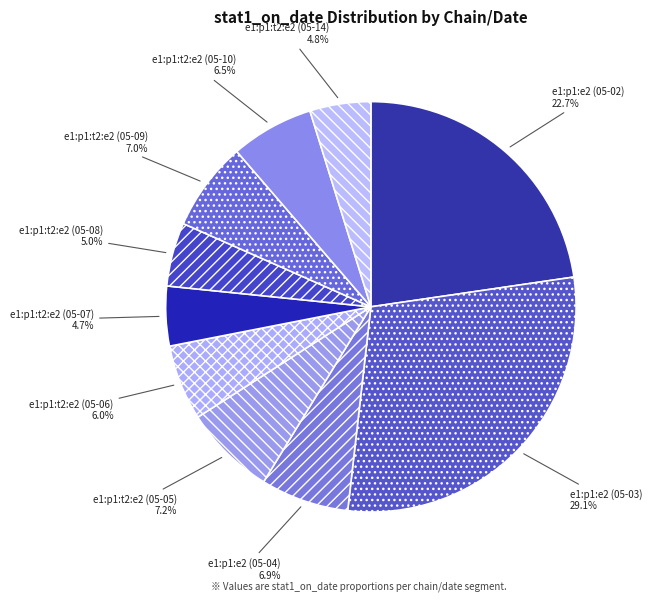

Which slice is the largest?

e1:p1:e2 (05-03)